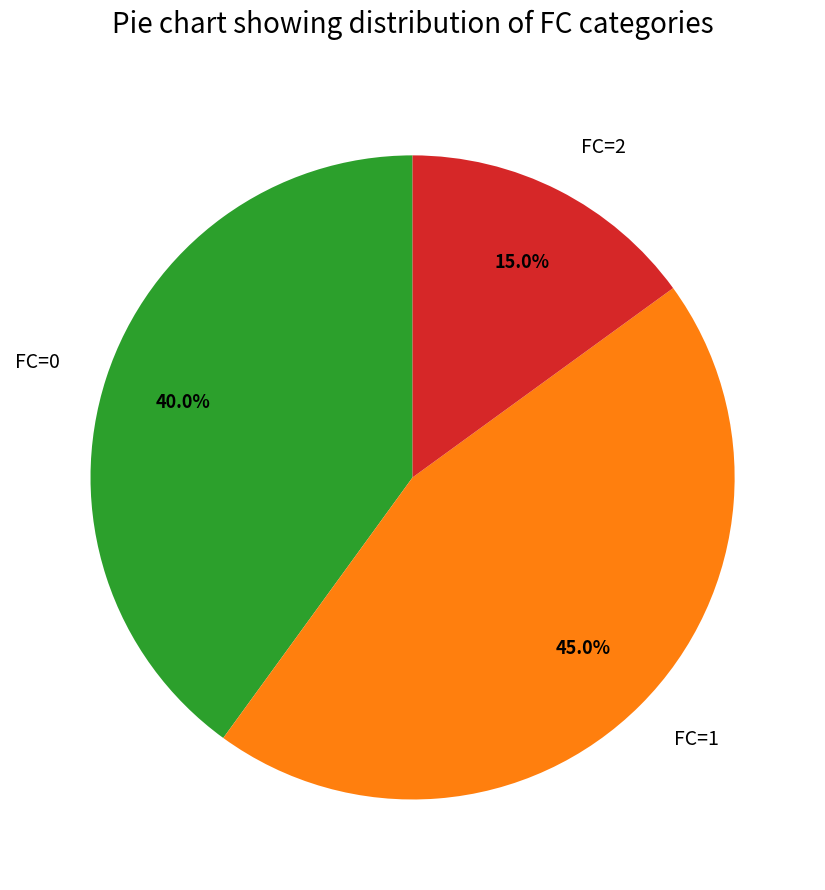

To the nearest percent, what portion does FC=0 represent?

40%